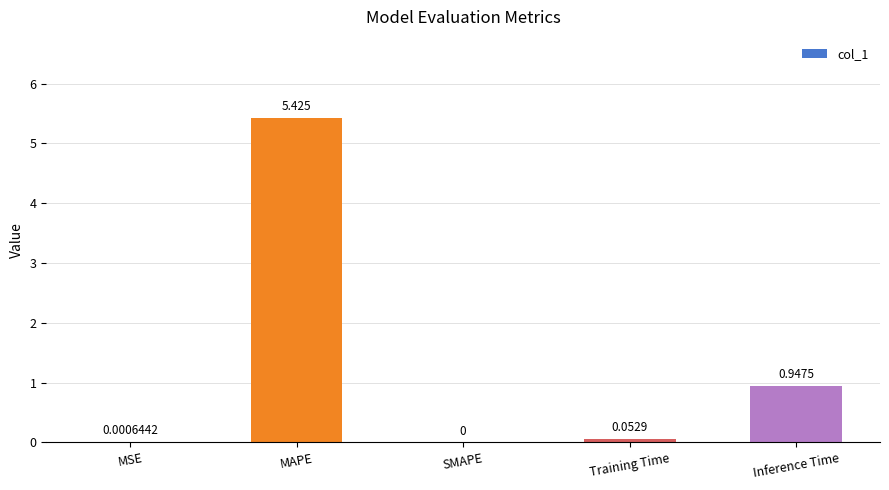

Which has a higher value, MAPE or MSE?

MAPE